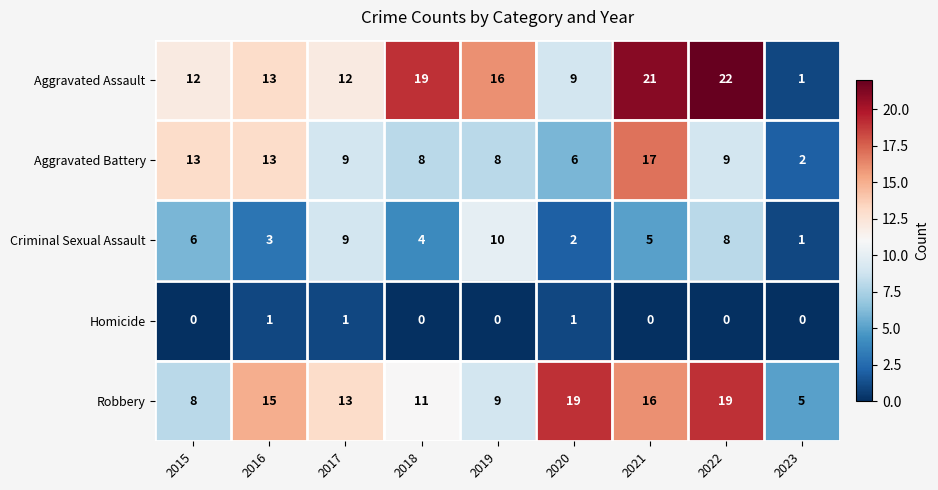

What is the difference between the second highest and minimum values in the Robbery series?

14